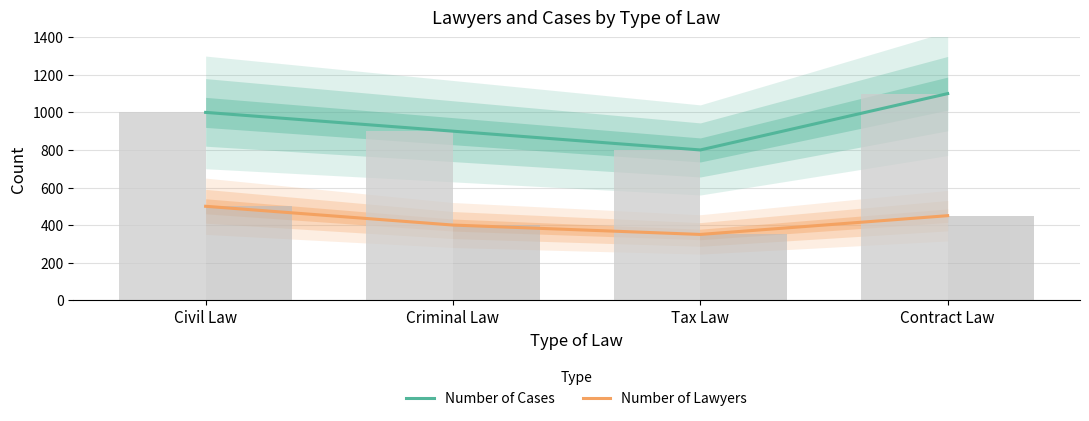

What position from the left is Contract Law?

4